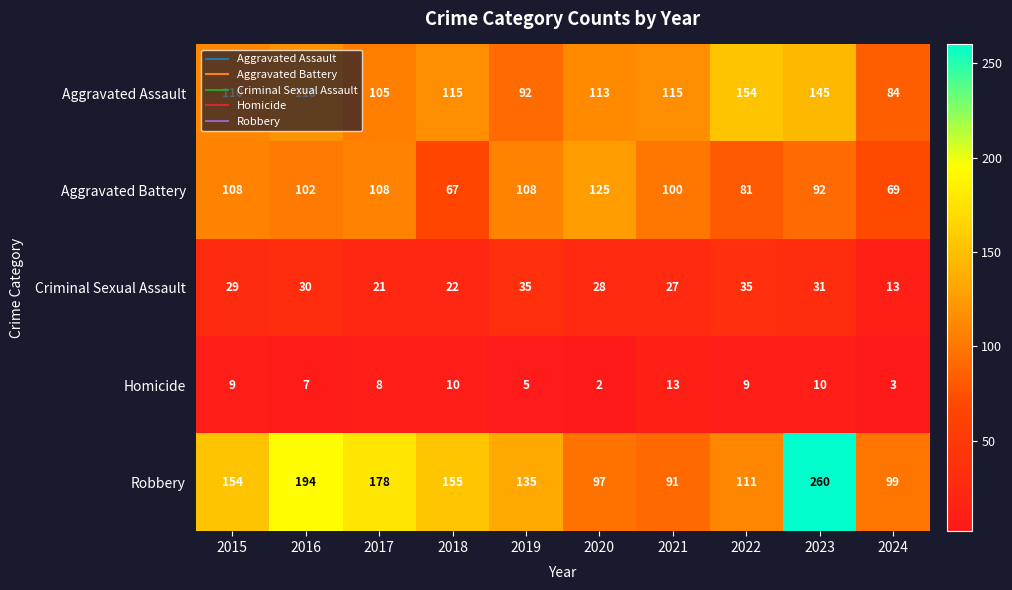

What is the spread (max minus min) of values at 2023?

250